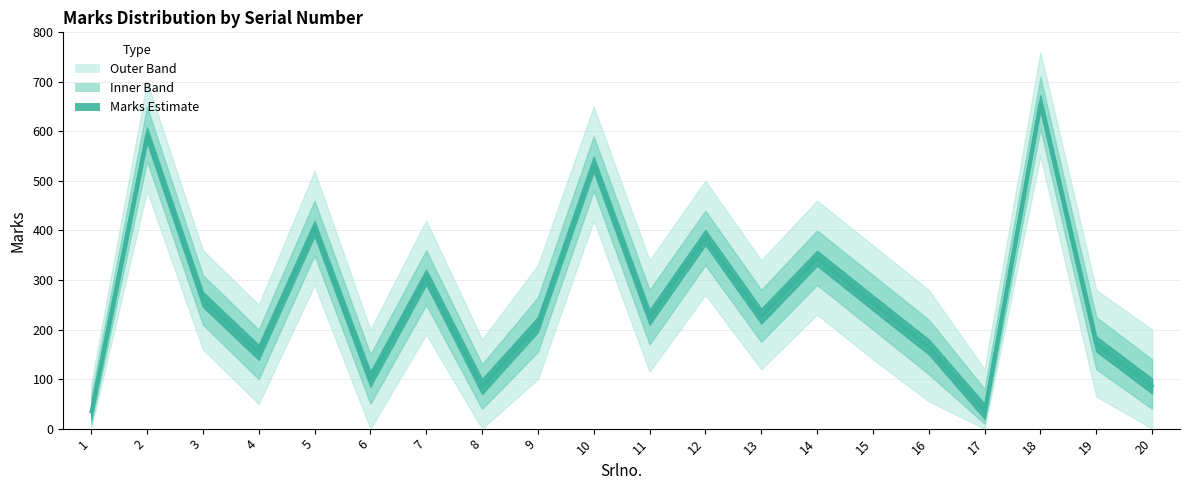

What is the difference between the highest and lowest values at 3?

200